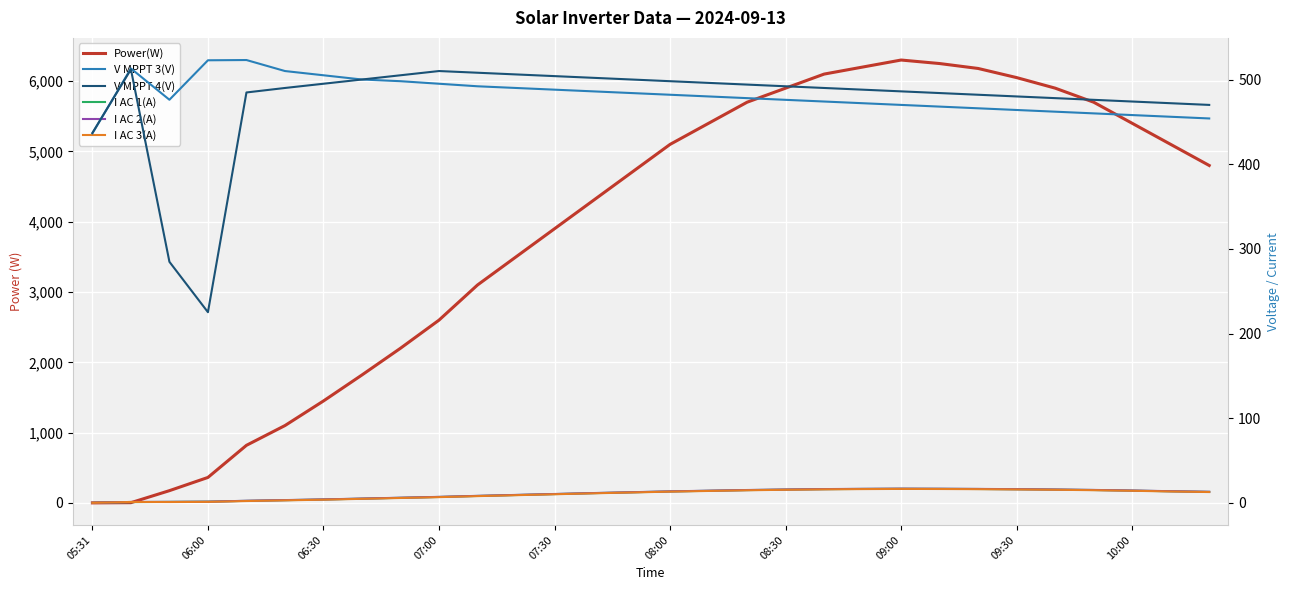

How many interior local valleys does the V MPPT 3(V) series have?

1